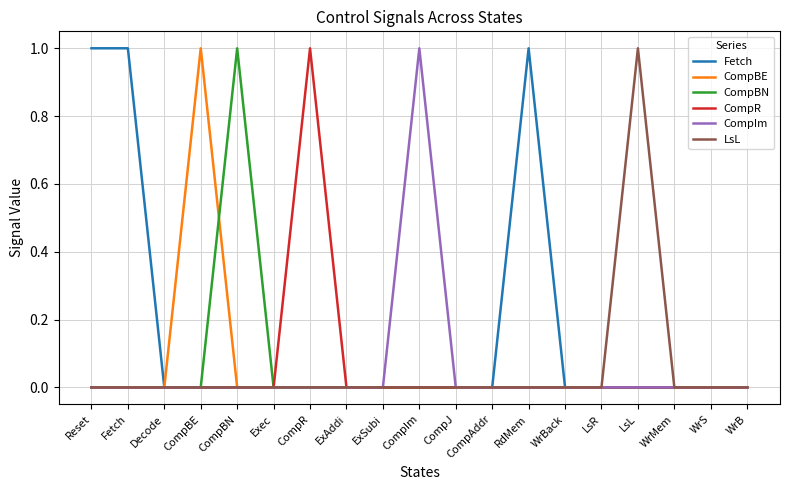

How many LsL values are between 0 and 1?

19